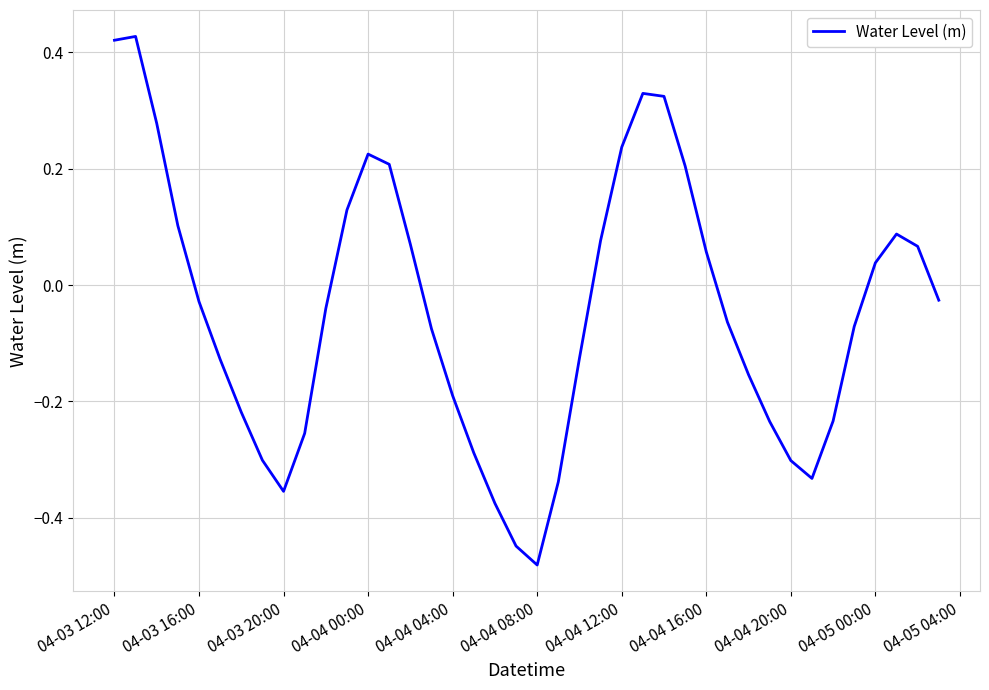

How many lines are shown in the chart?

1